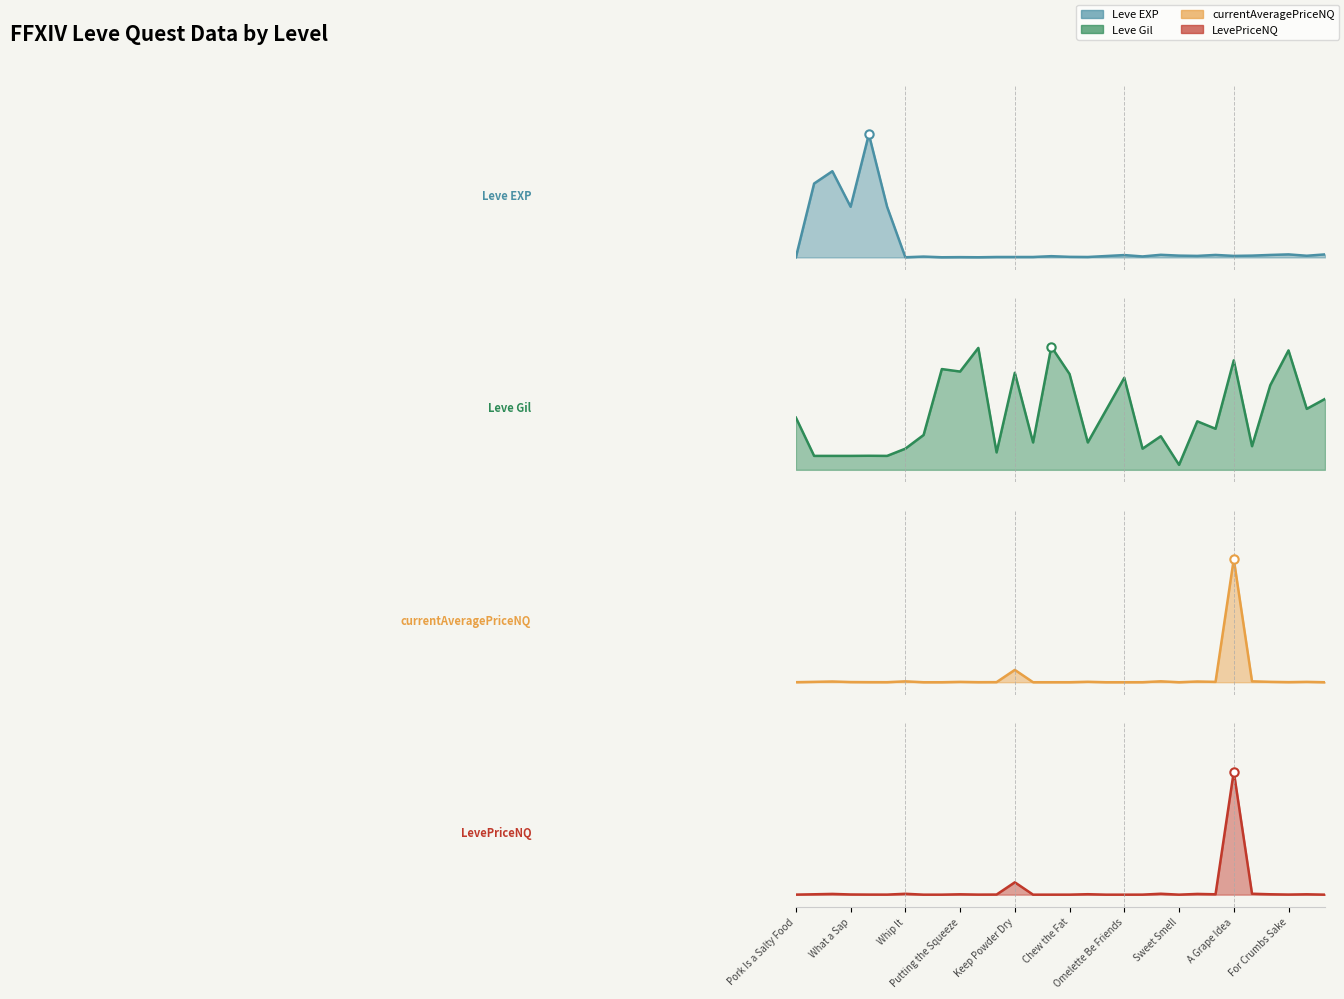

What is the maximum value shown in the chart?

1.0